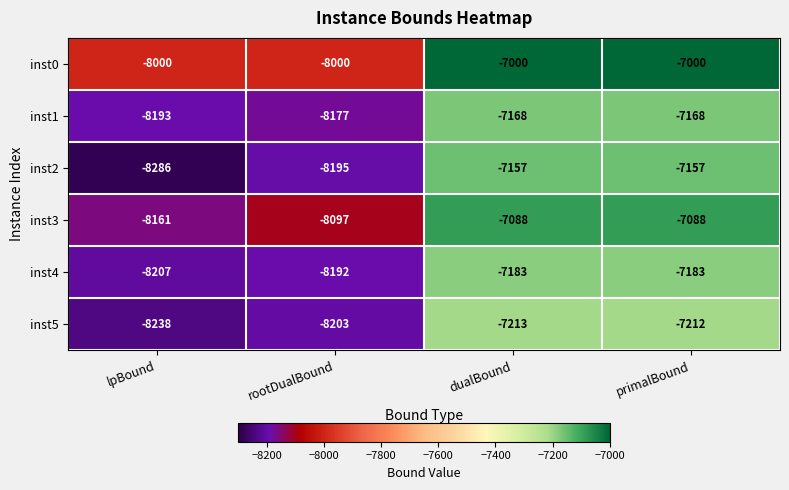

At which category is the sum across all series the highest?

primalBound